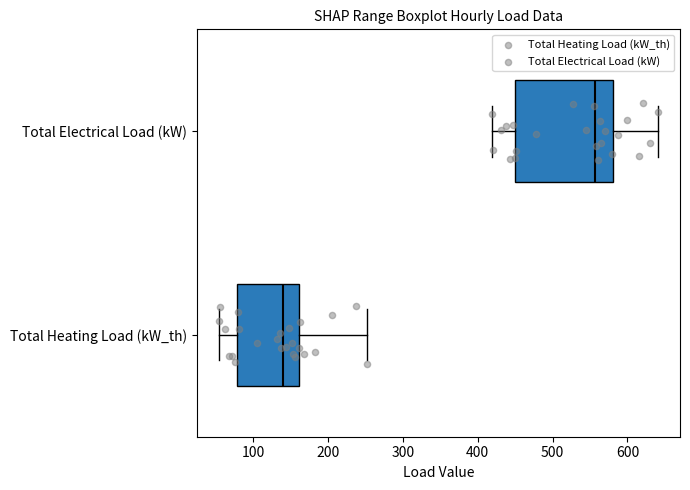

Which box has the furthest to the right median line?

Total Electrical Load (kW)